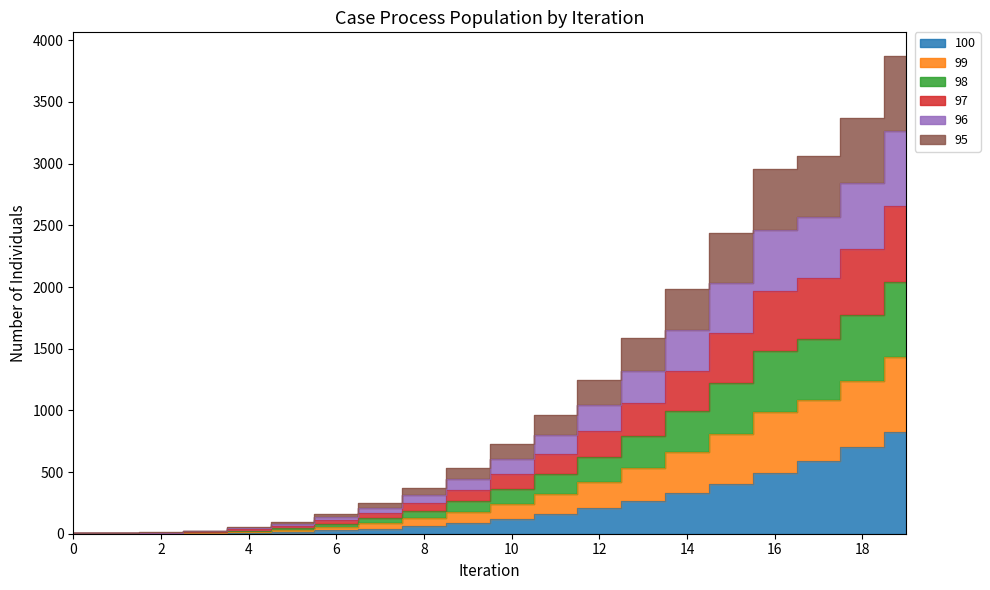

What is the lowest value of the 98 series?

5.0